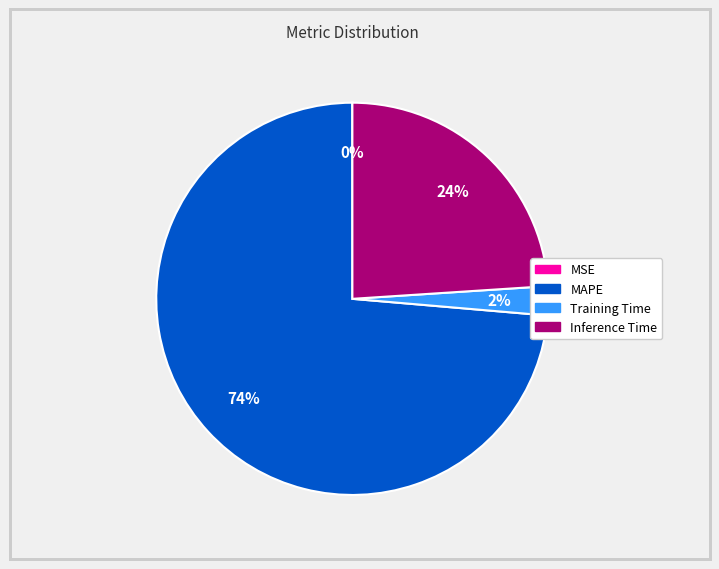

Is there a majority slice in this chart?

Yes